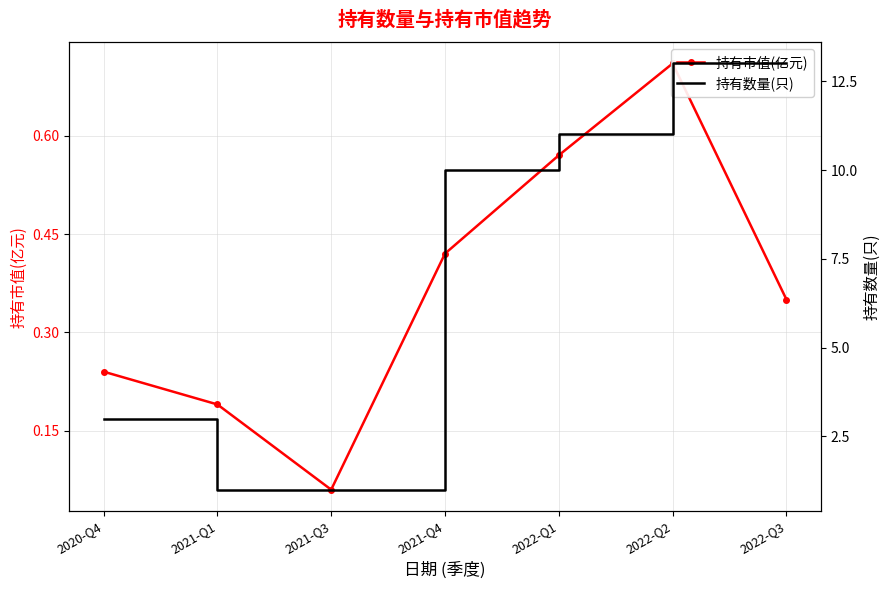

Between 2022-Q3 and 2021-Q4, which is larger?

2021-Q4